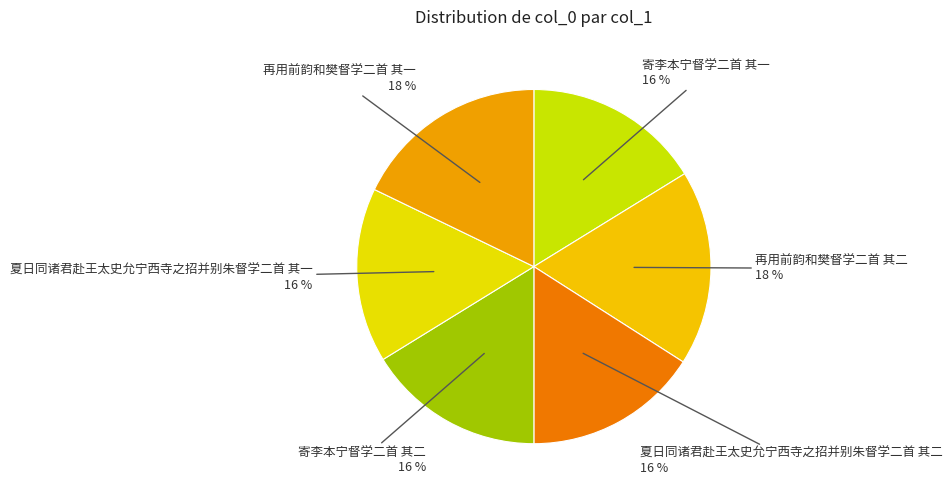

Is there a majority slice in this chart?

No